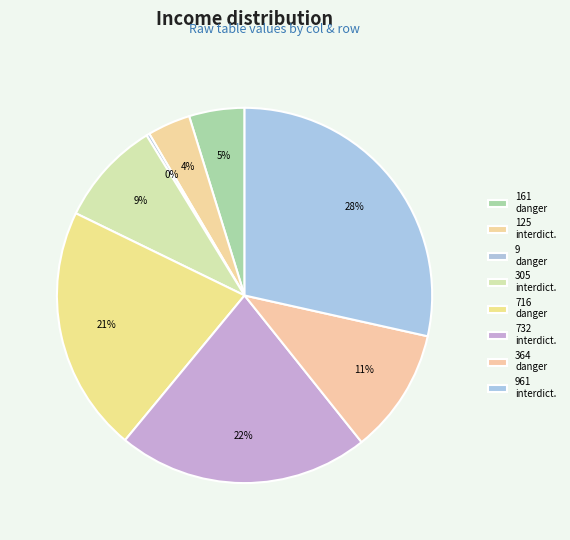

Rank the categories by value from highest to lowest.

961-interdiction, 732-interdiction, 716-danger, 364-danger, 305-interdiction, 161-danger, 125-interdiction, 9-danger